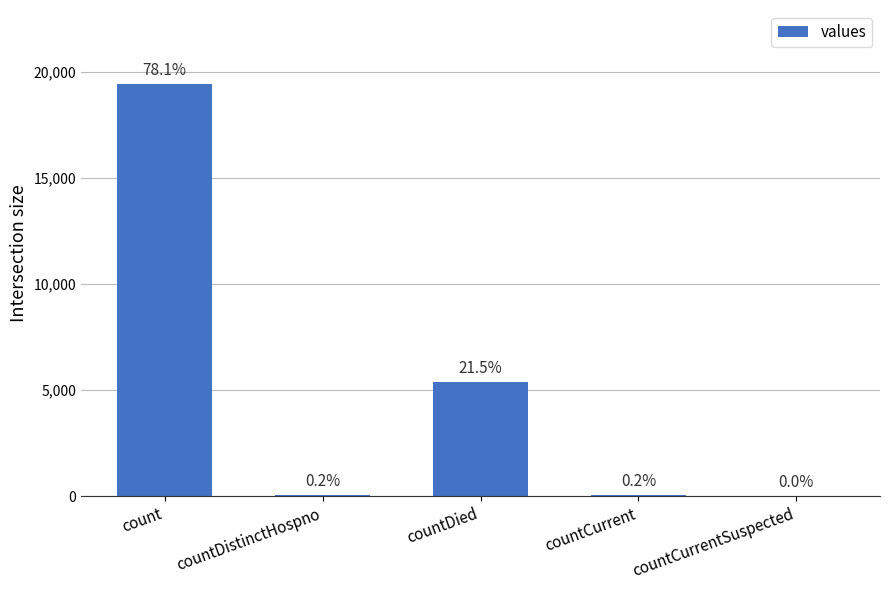

How many series are shown in this chart?

1